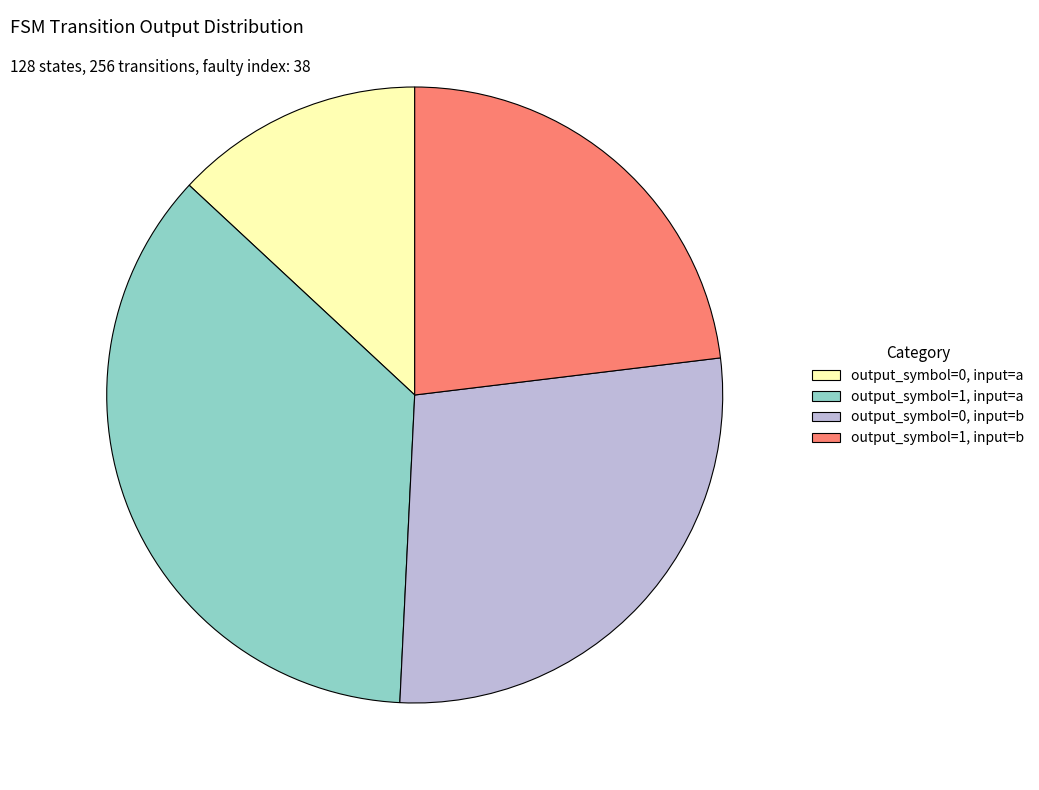

Count the number of slices in the pie.

4